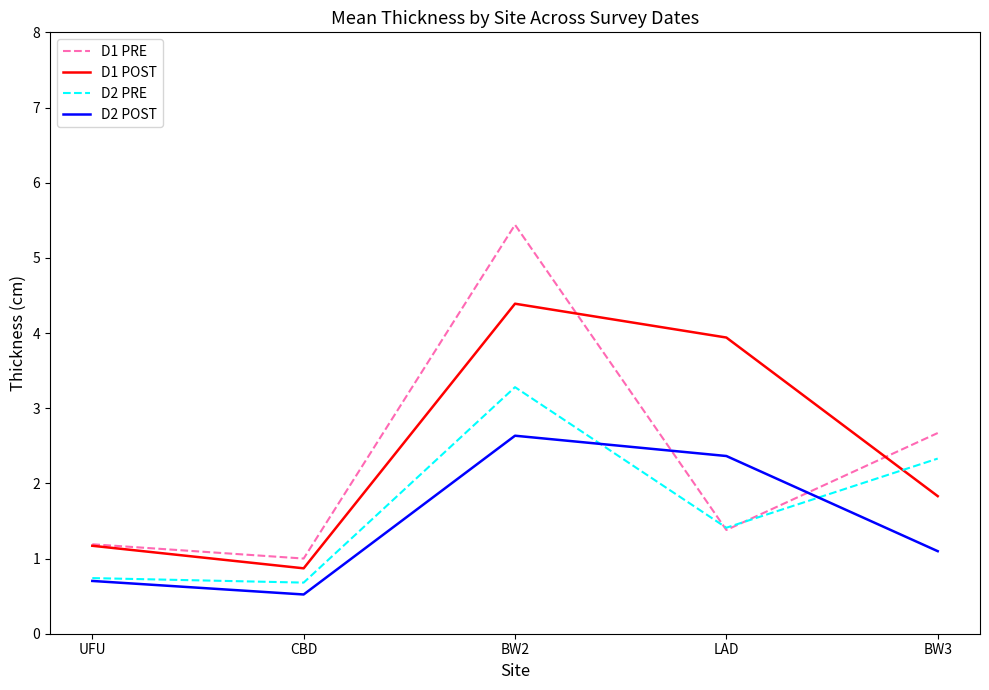

List the series in order of their peak value, lowest first.

D2 POST, D2 PRE, D1 POST, D1 PRE